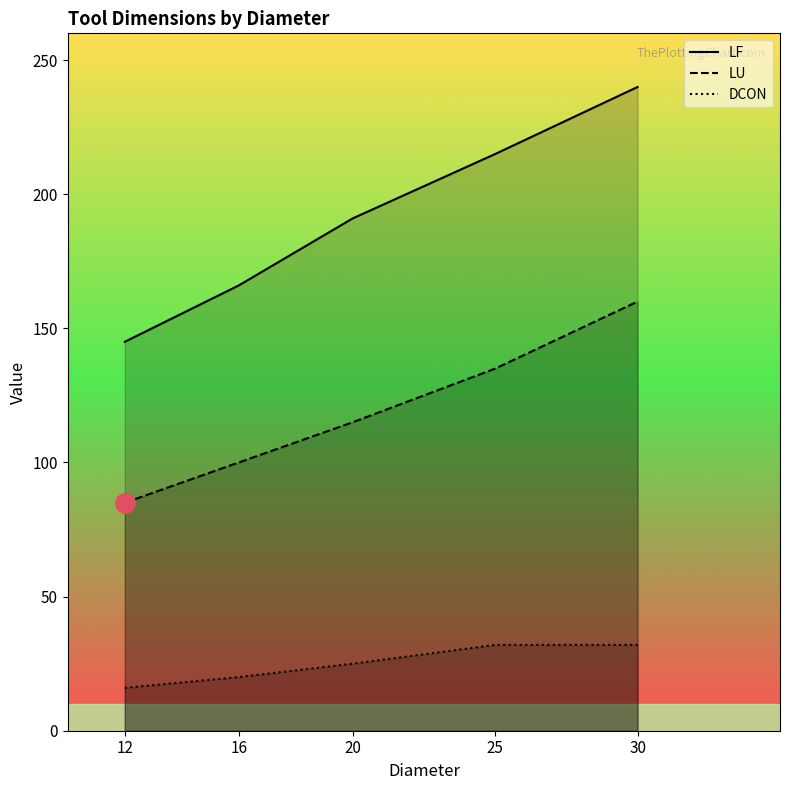

At which category is the sum across all series the highest?

30